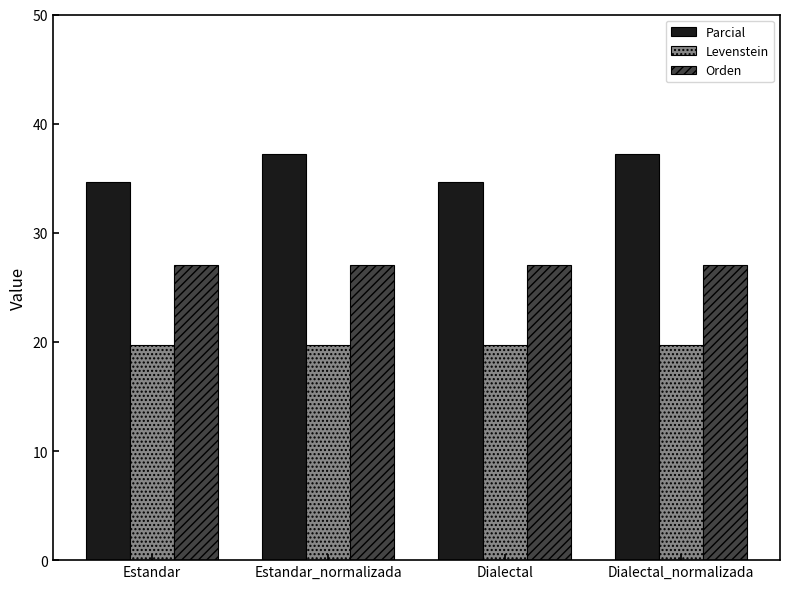

What is the label of the 4th bar from the left?

Dialectal_normalizada